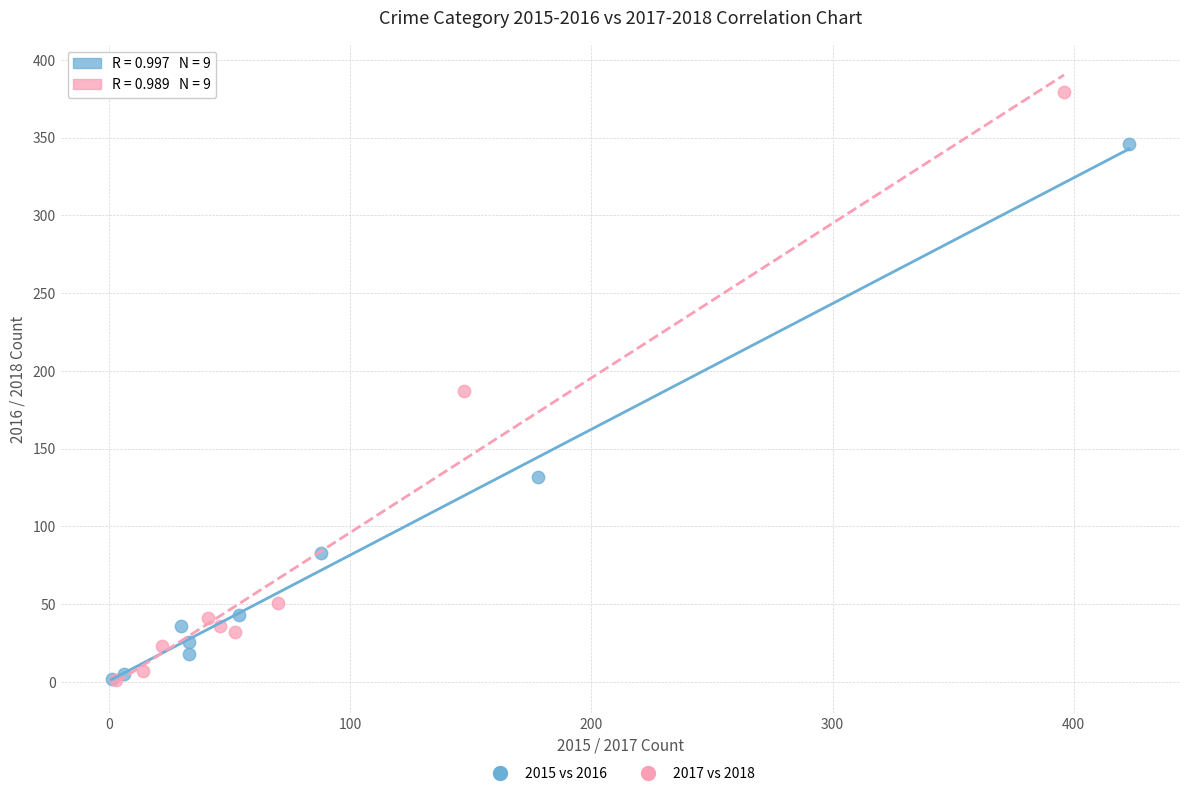

Which series has the largest Y range (max minus min)?

2017 vs 2018